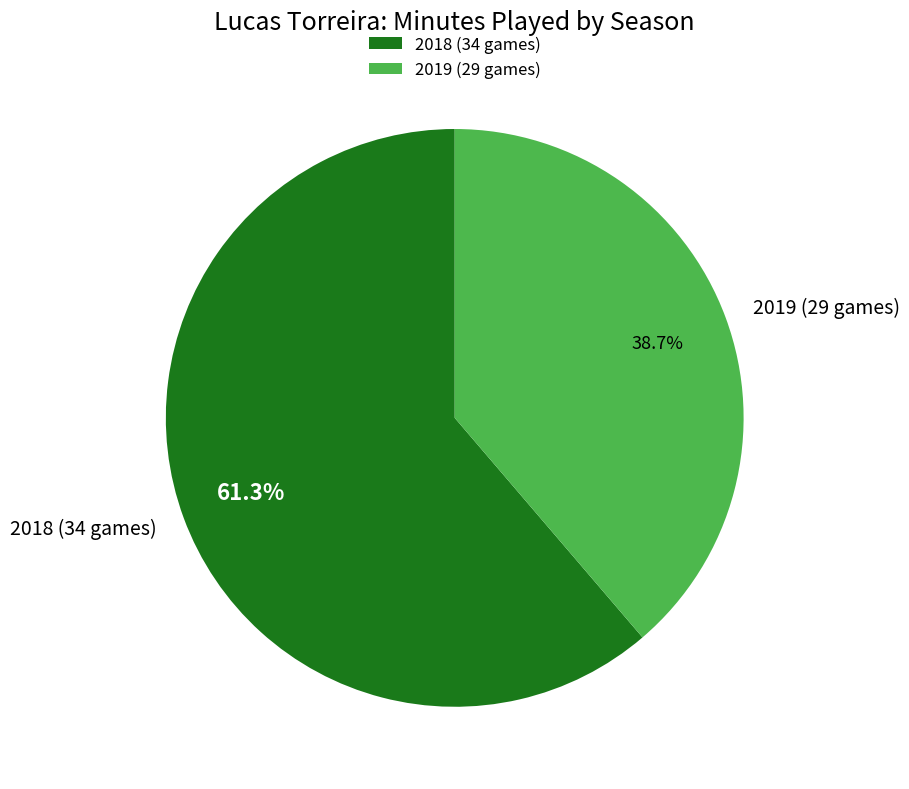

To the nearest percent, what is the difference between the largest and smallest slice percentages?

23%